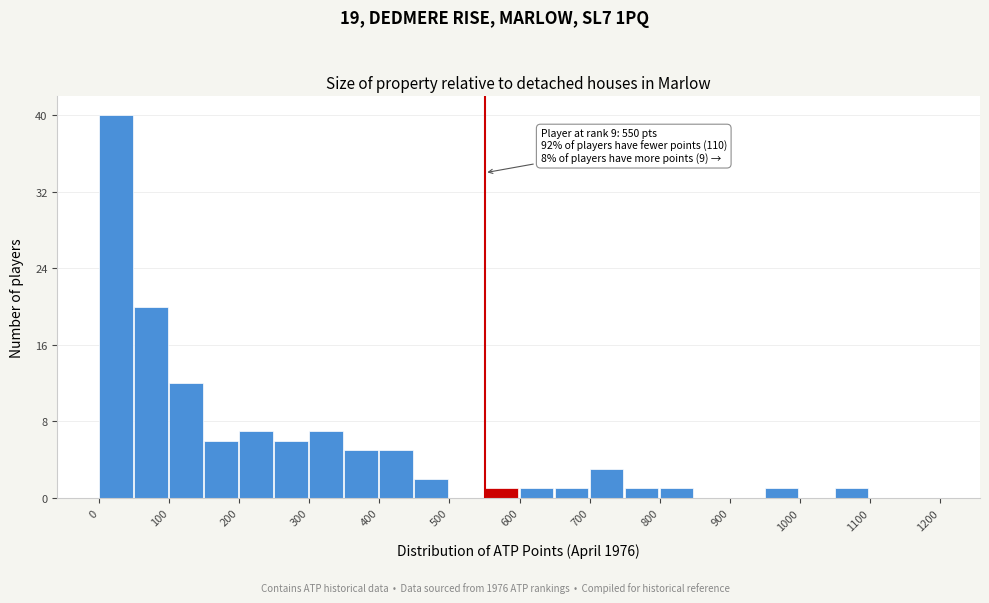

Which range on the x-axis has the tallest bar?

0 to 50